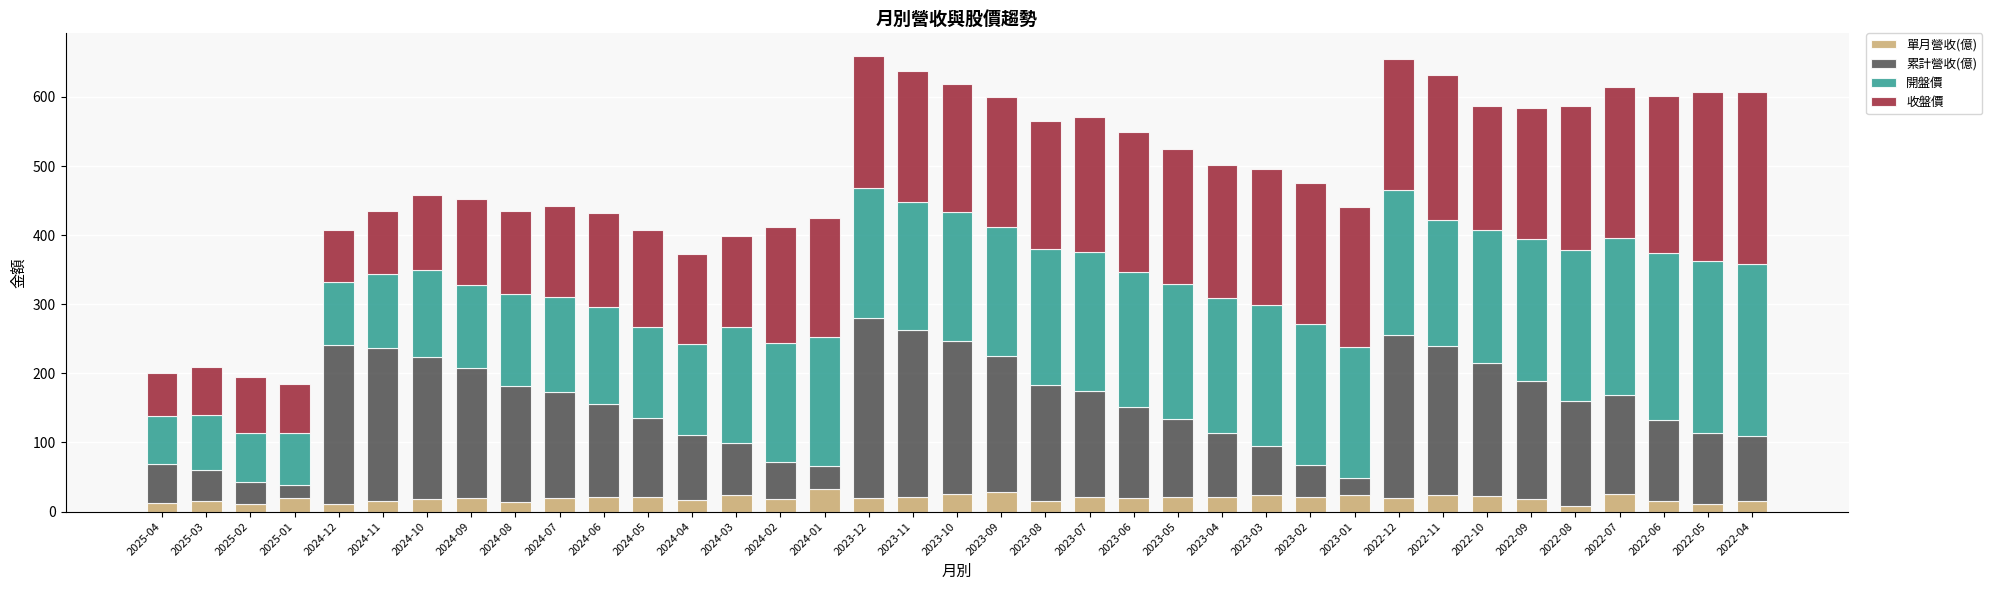

What is the value of the 單月營收(億) bar at the 27th from the left?

21.6